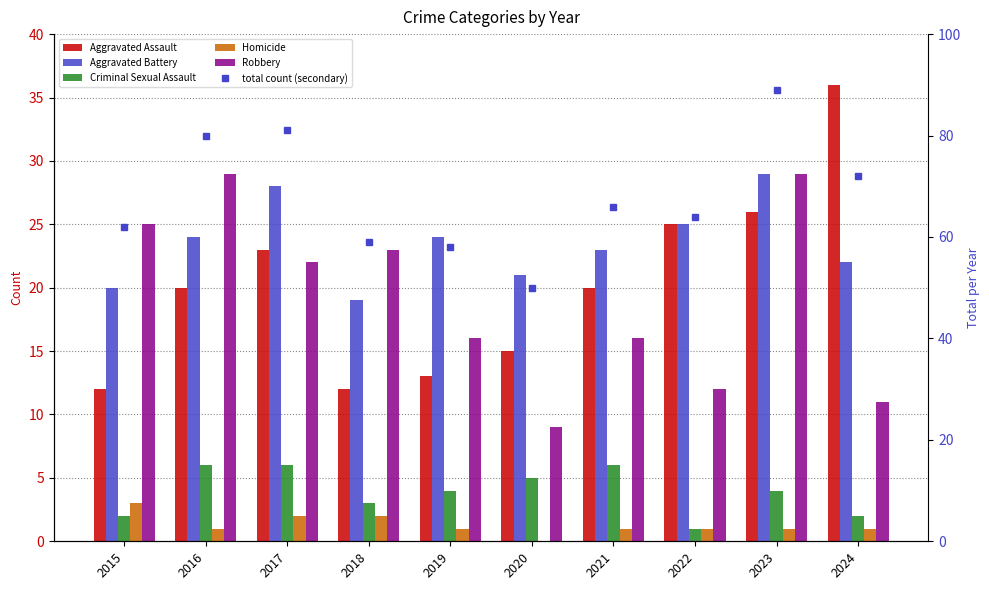

Are the bars horizontal?

No